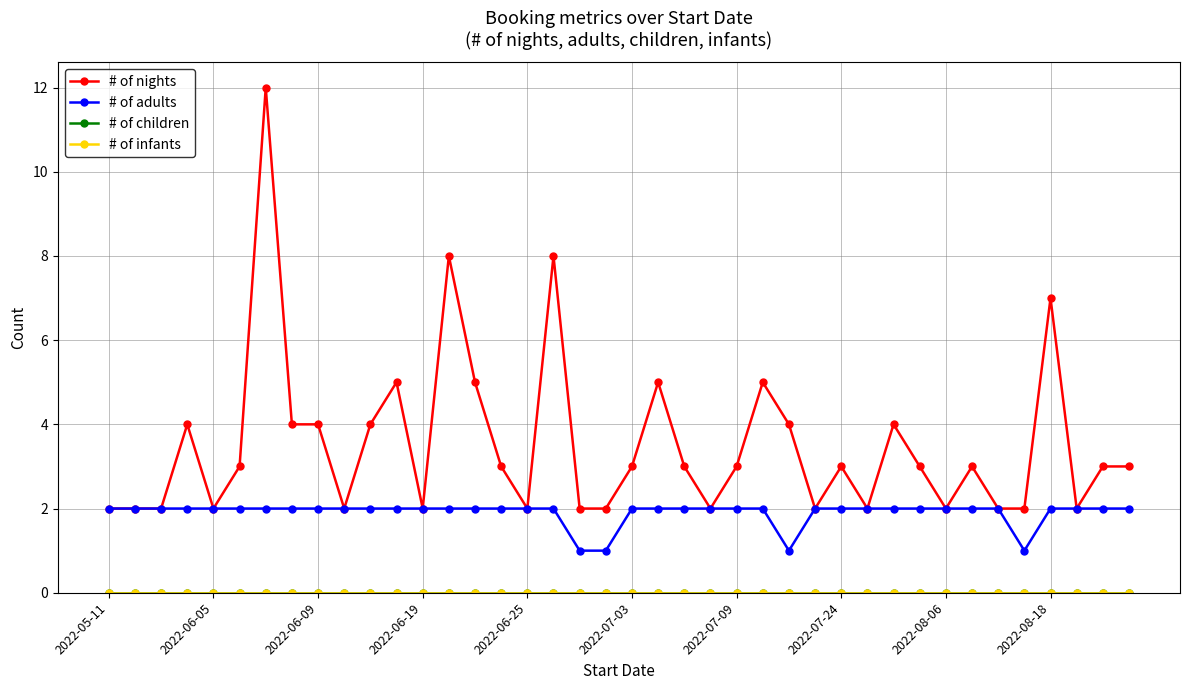

True or false: # of adults and # of children intersect in this chart.

False